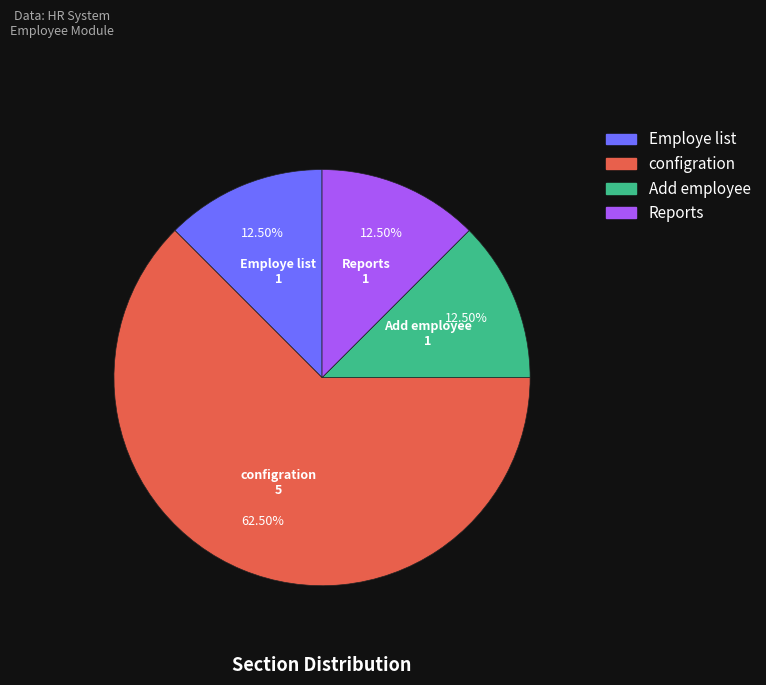

Between configration and Reports, which is larger?

configration